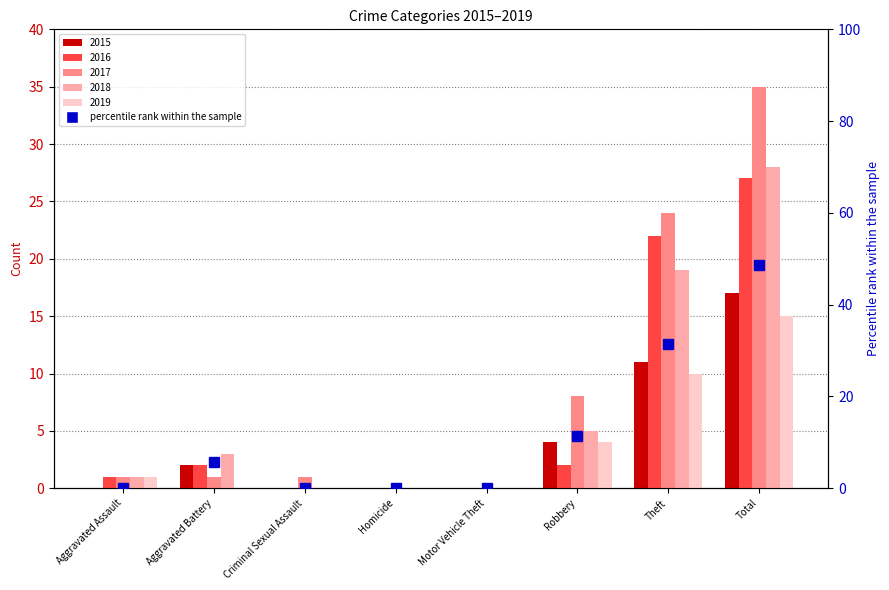

What is the difference between the second highest and minimum values in the 2016 series?

22